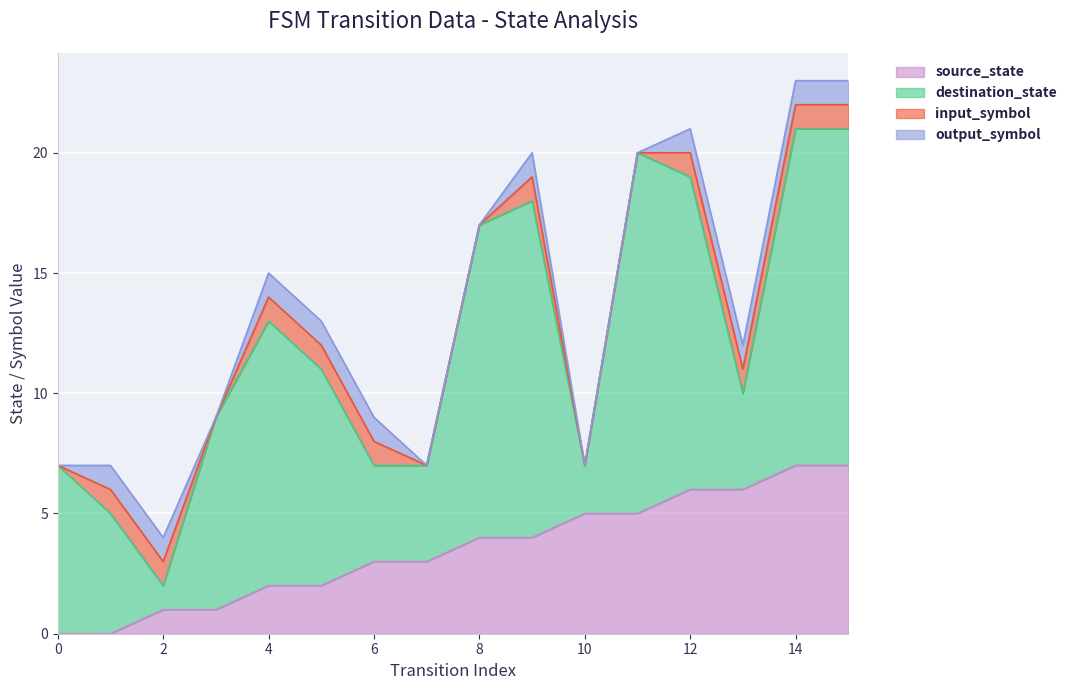

How many positive values does the output_symbol series have?

10